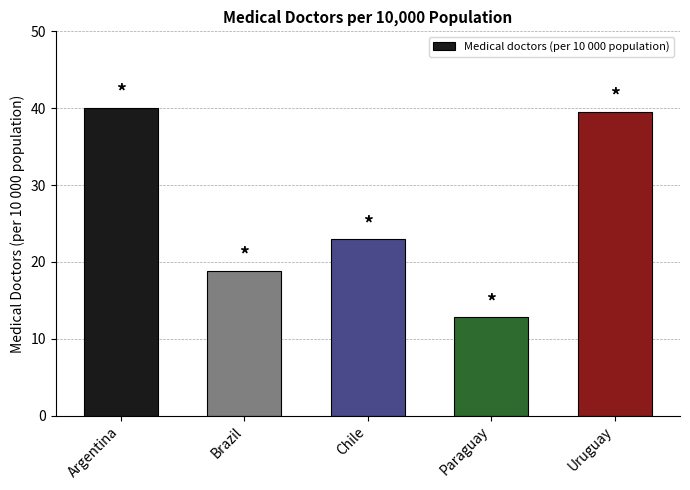

Where is the data nearest to the value 26?

Chile